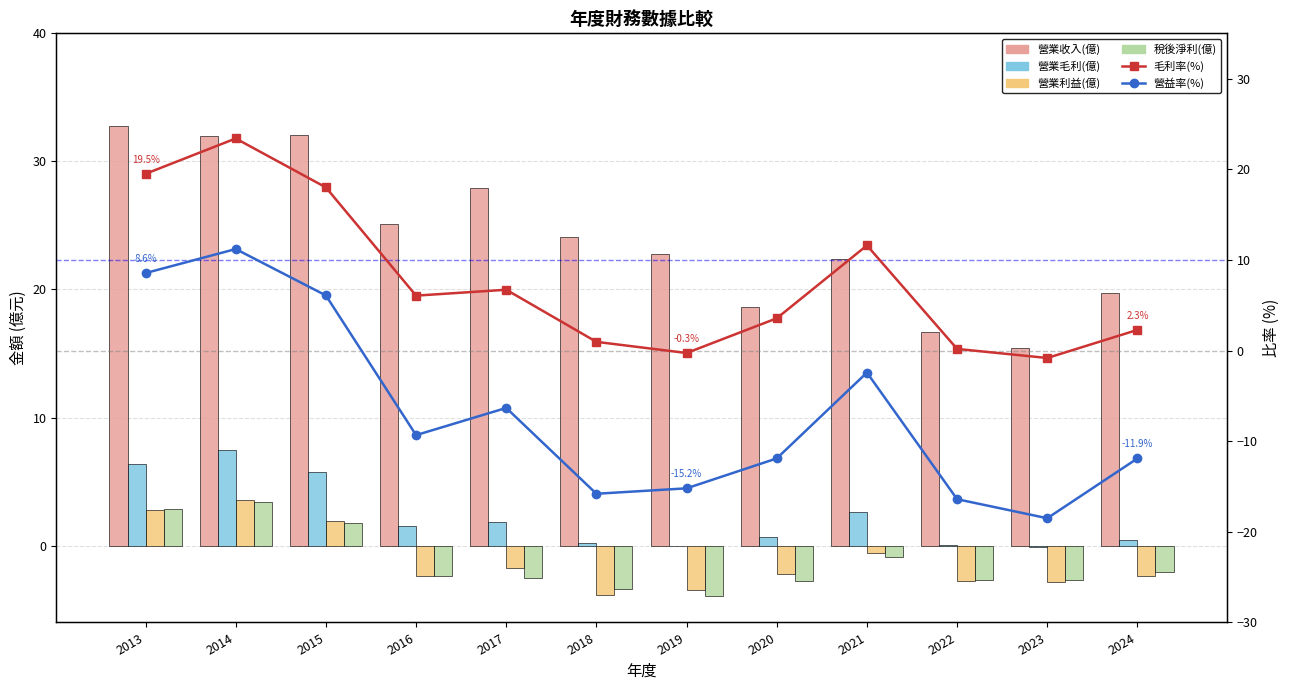

What is the average value of the 營業毛利(億) series?

2.2